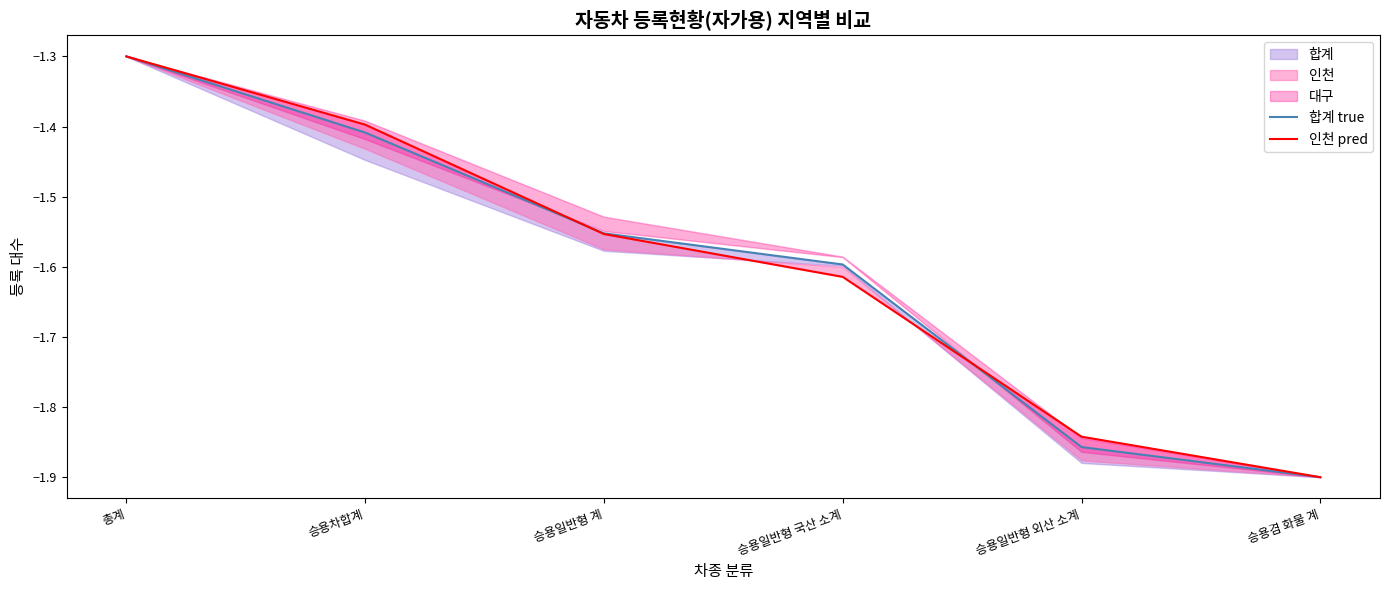

True or false: 인천 pred has more than 0 points higher than both neighbors.

False